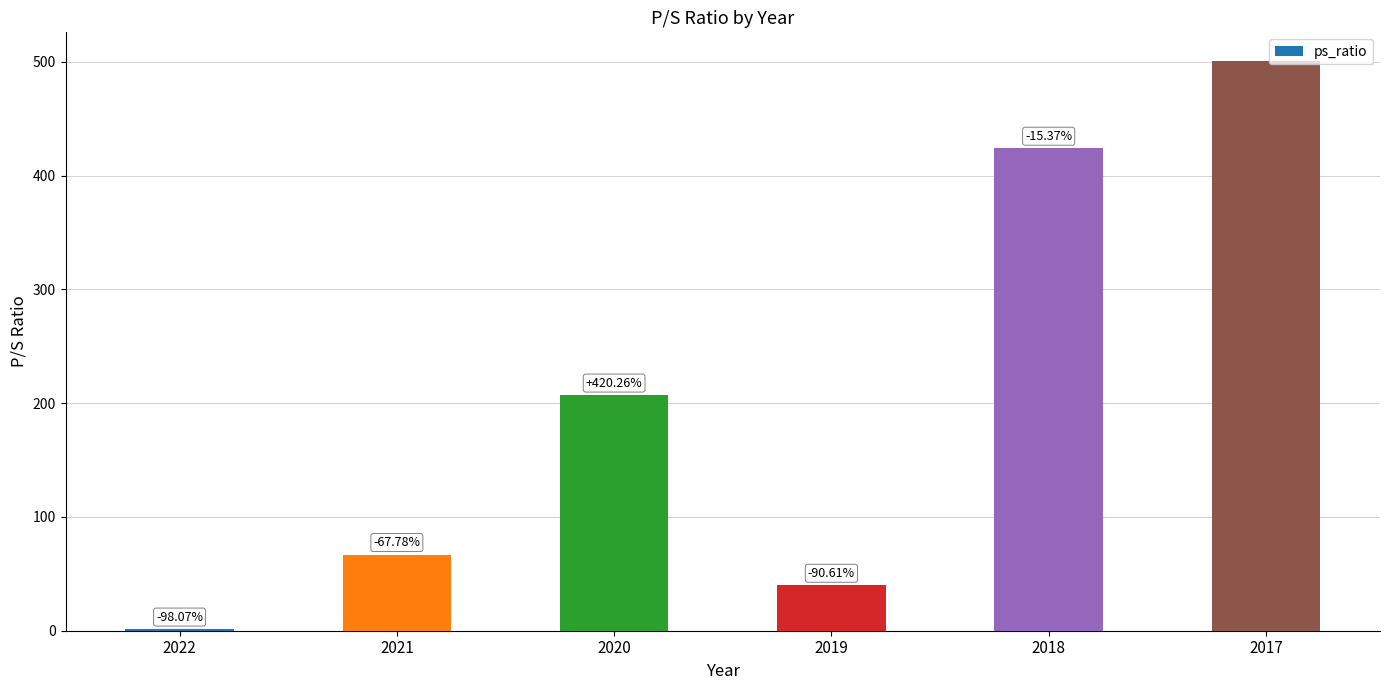

Between 2020 and 2018, which is larger?

2018